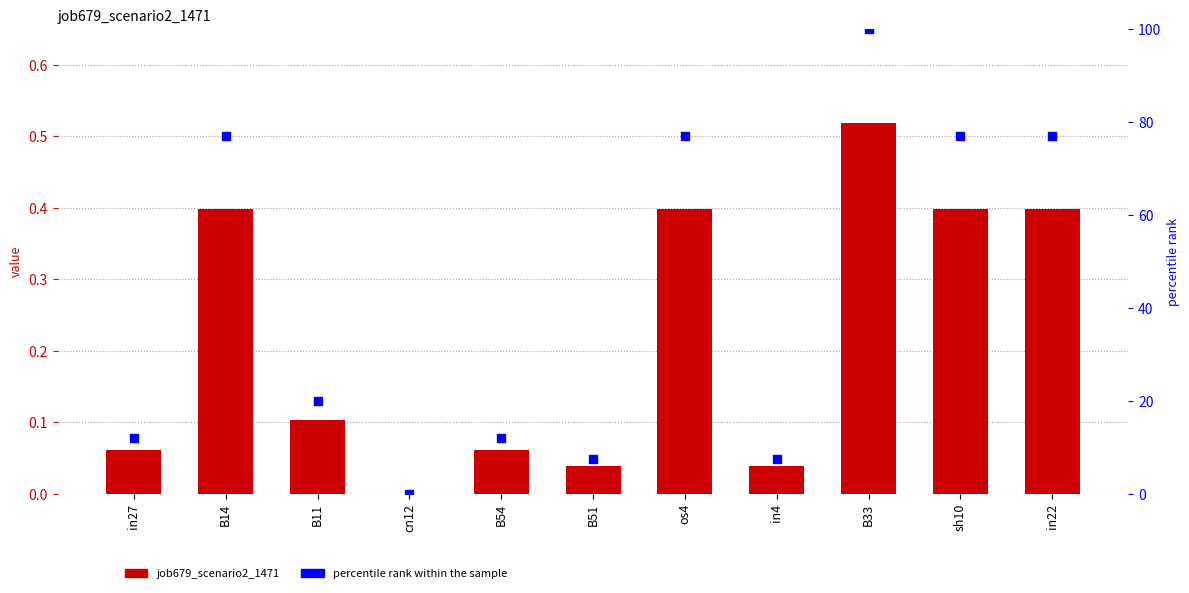

Which series reaches the maximum Y coordinate?

percentile rank within the sample